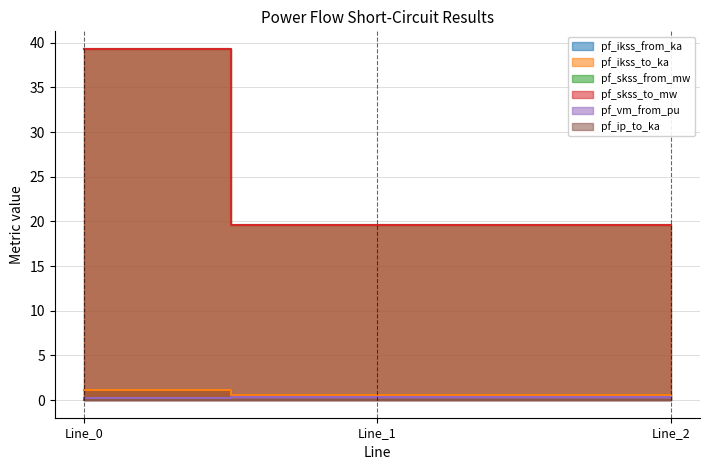

What is the minimum value for pf_vm_from_pu?

0.2